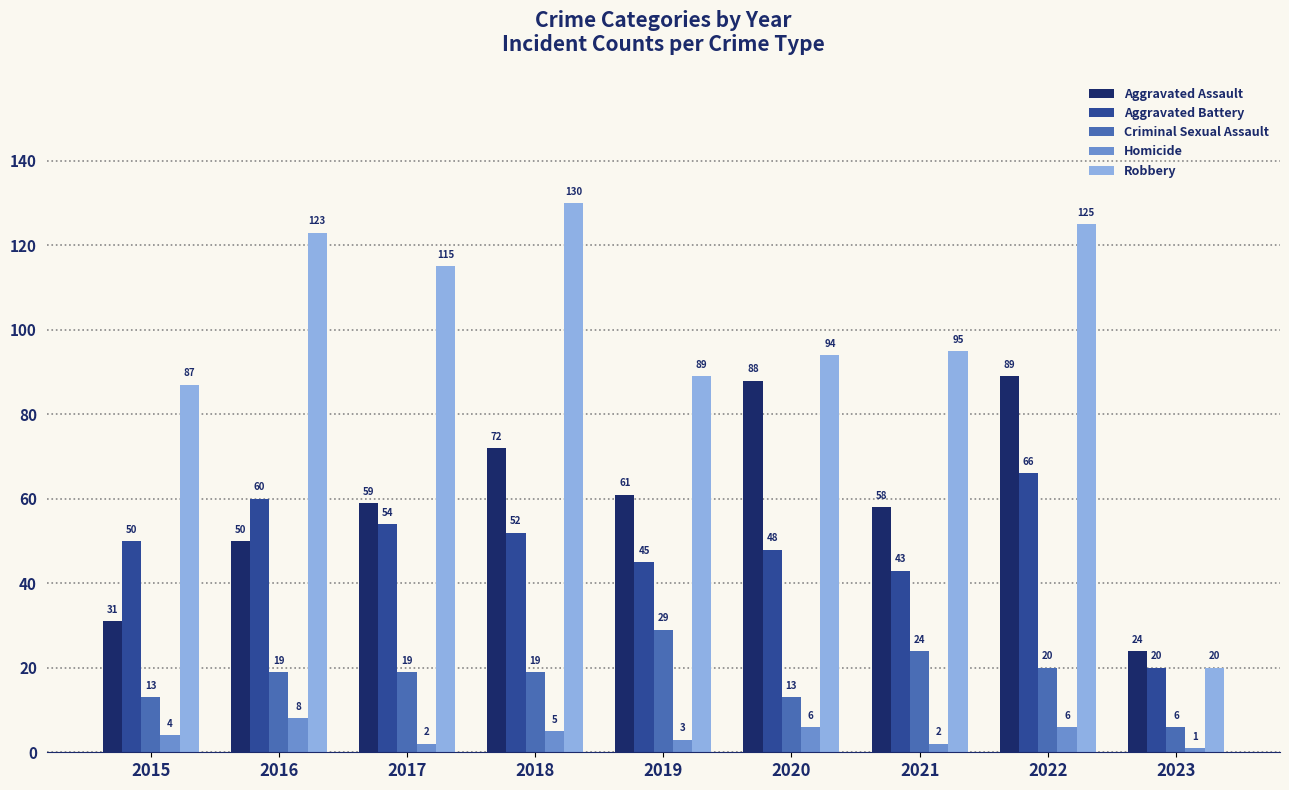

Reading right to left, transcribe all the data shown in this chart.

Aggravated Assault: 24	89	58	88	61	72	59	50	31
Aggravated Battery: 20	66	43	48	45	52	54	60	50
Criminal Sexual Assault: 6	20	24	13	29	19	19	19	13
Homicide: 1	6	2	6	3	5	2	8	4
Robbery: 20	125	95	94	89	130	115	123	87